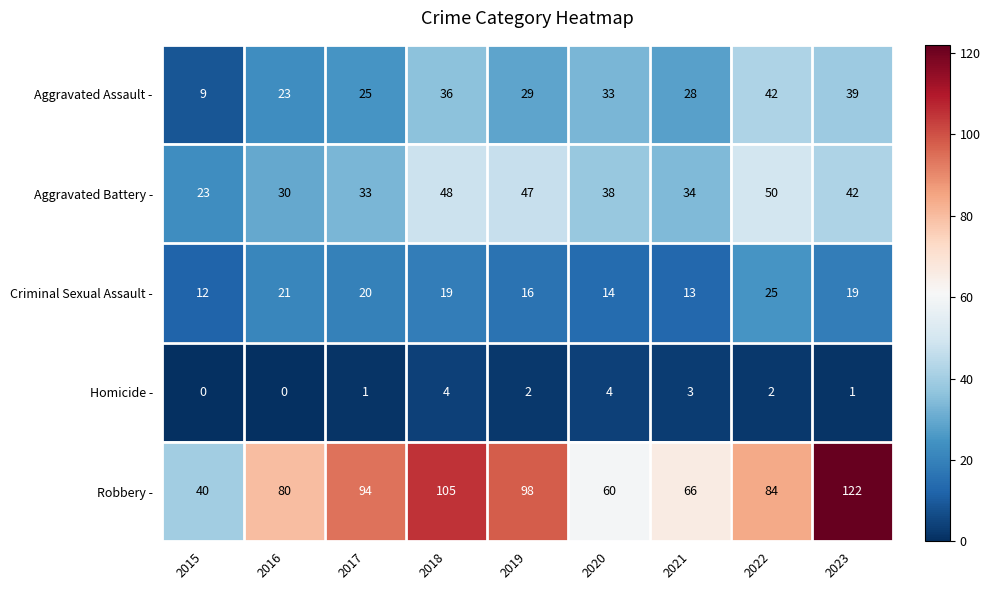

What is the difference between the highest and lowest values at 2020?

56